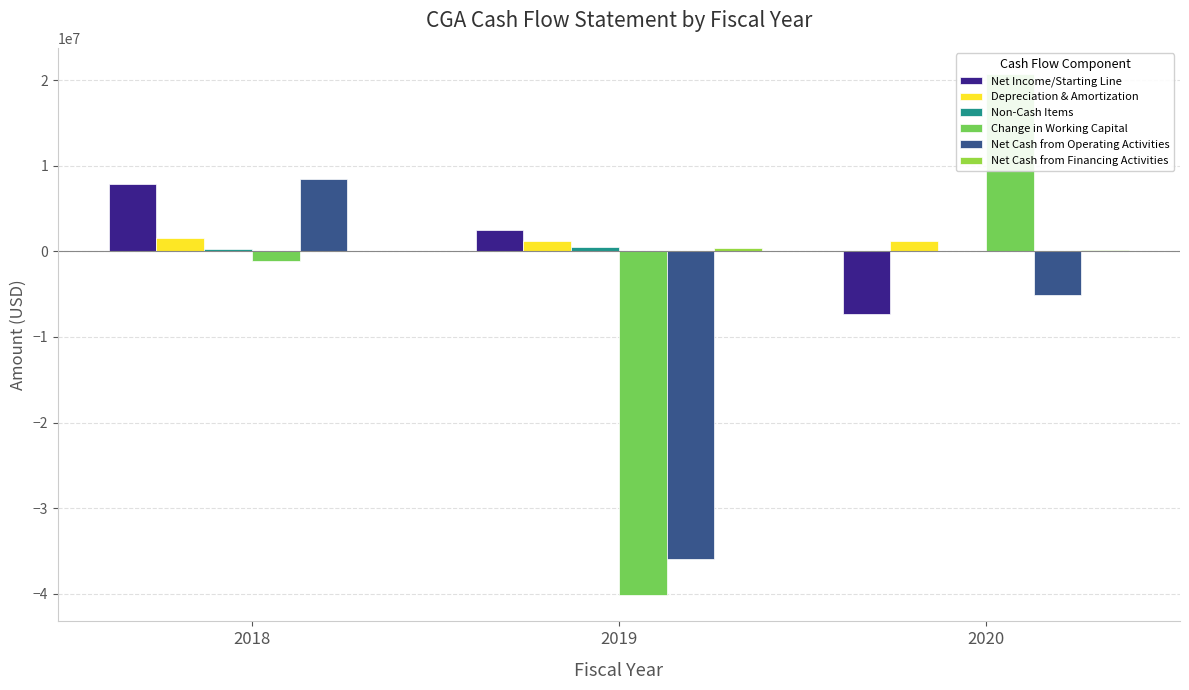

What is the smallest value displayed?

-40187542